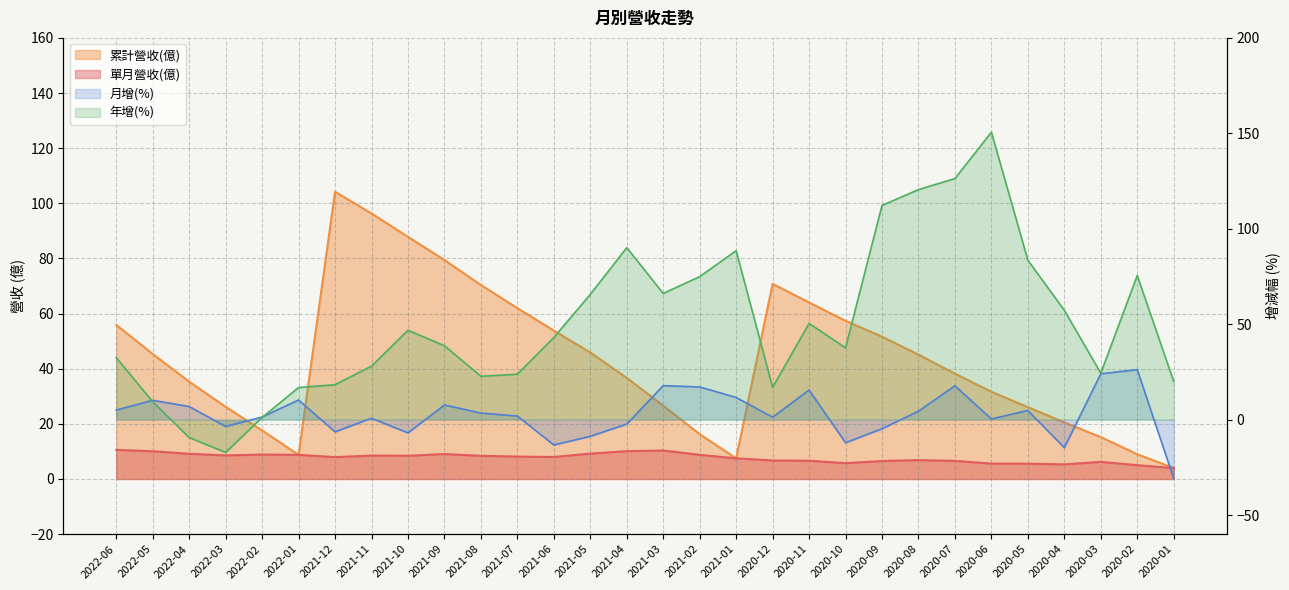

What is the value of the 累計營收(億) point at the 18th from the left?

7.5